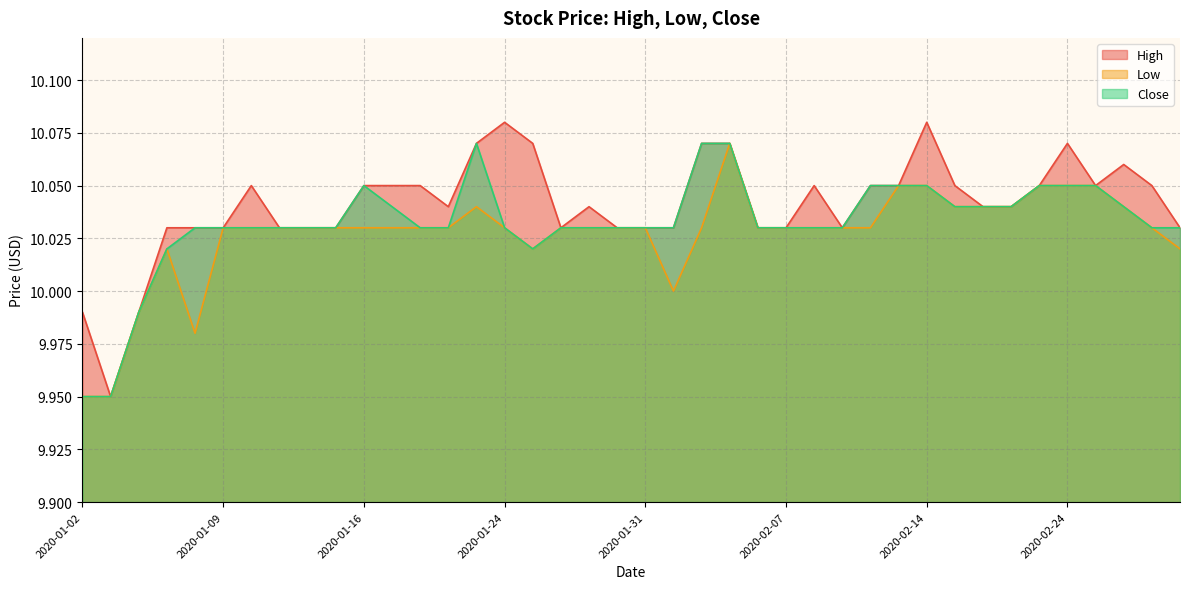

True or false: High and Close intersect in this chart.

False